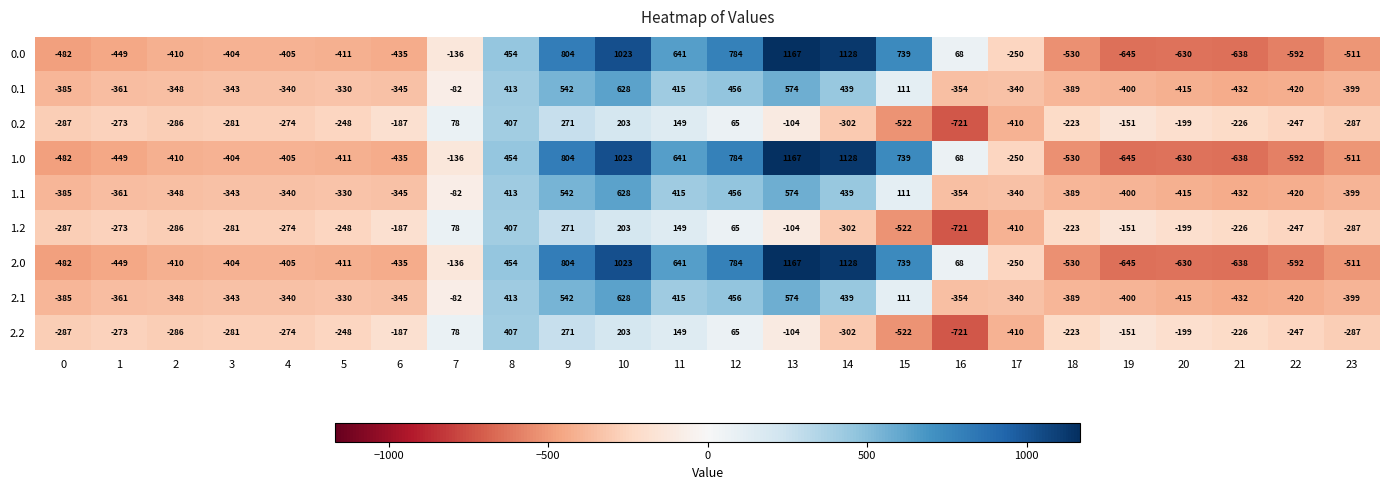

At which category is the sum across all series the highest?

10